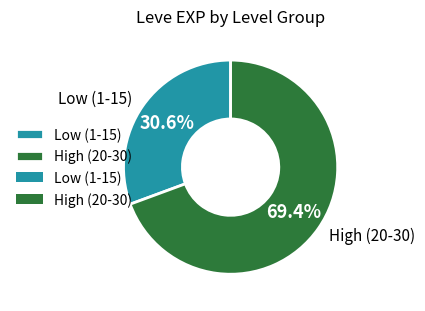

Is High (20-30) the majority of the pie?

Yes